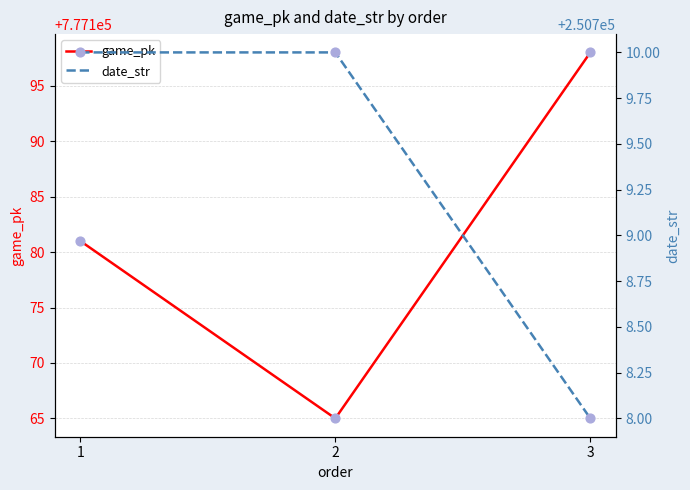

Which series has the largest total across all categories?

game_pk